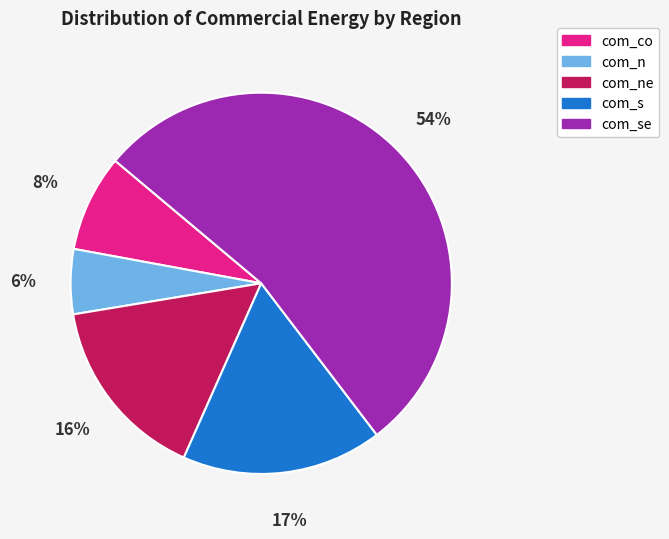

Is there any slice that represents more than half of the pie?

Yes